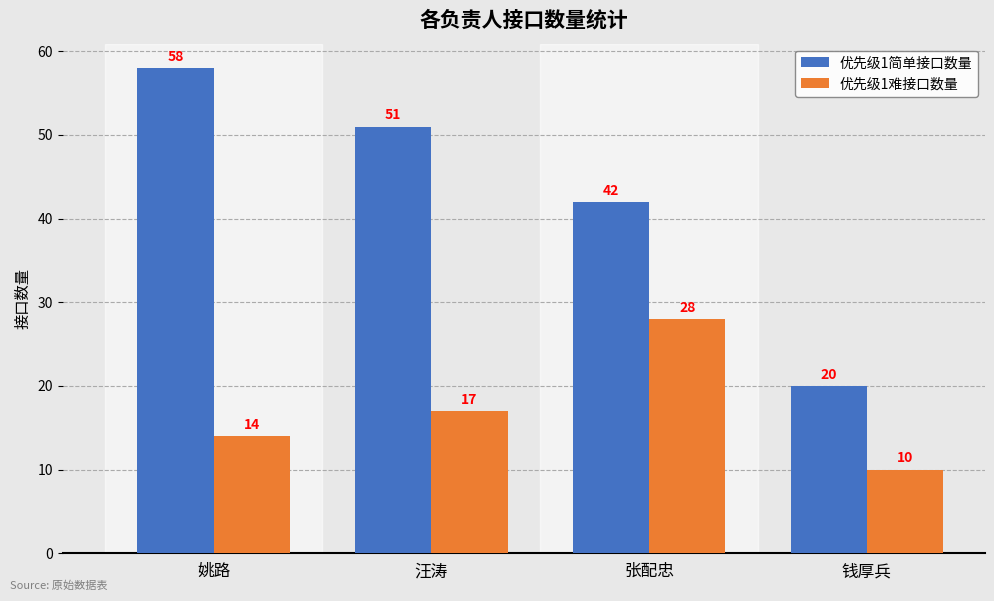

At which label is 优先级1难接口数量 closest to 19?

汪涛